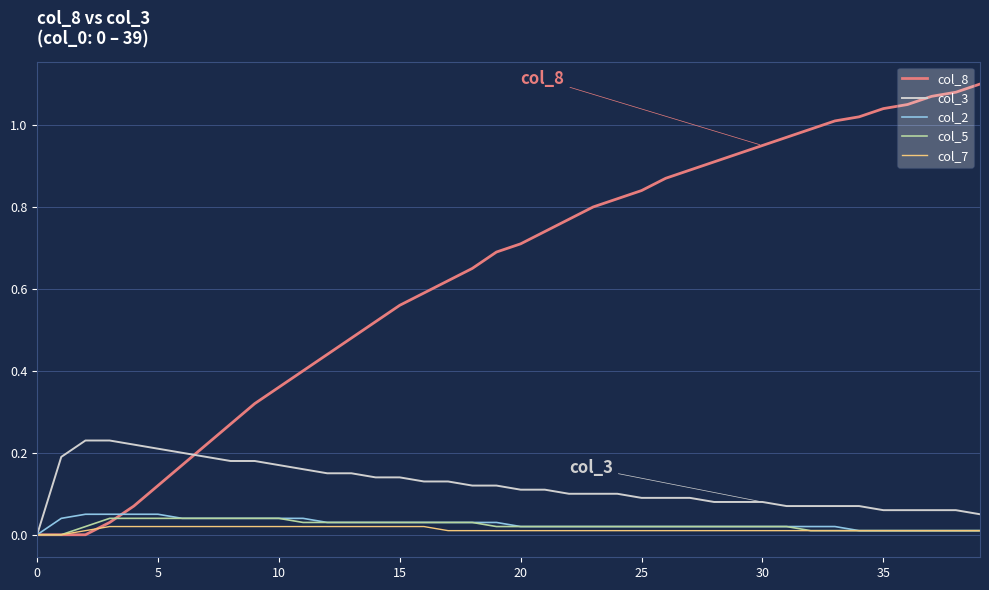

At which category is the sum across all series the highest?

39